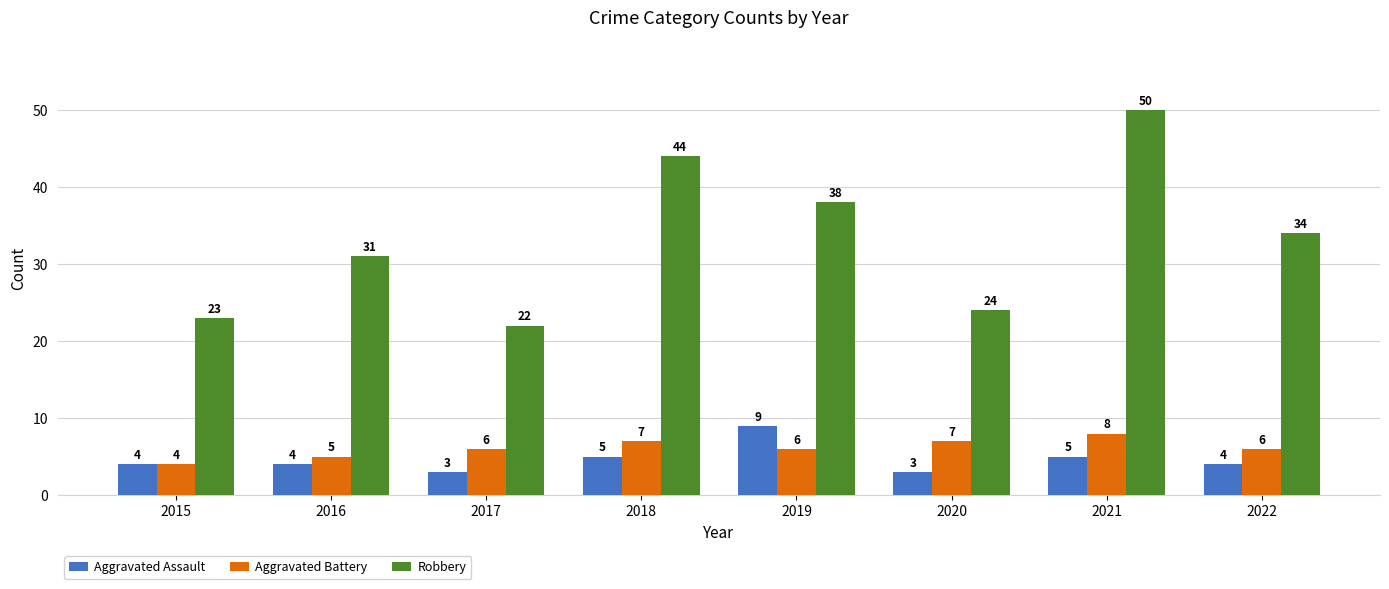

Rank the series by their maximum value, from lowest to highest.

Aggravated Battery, Aggravated Assault, Robbery